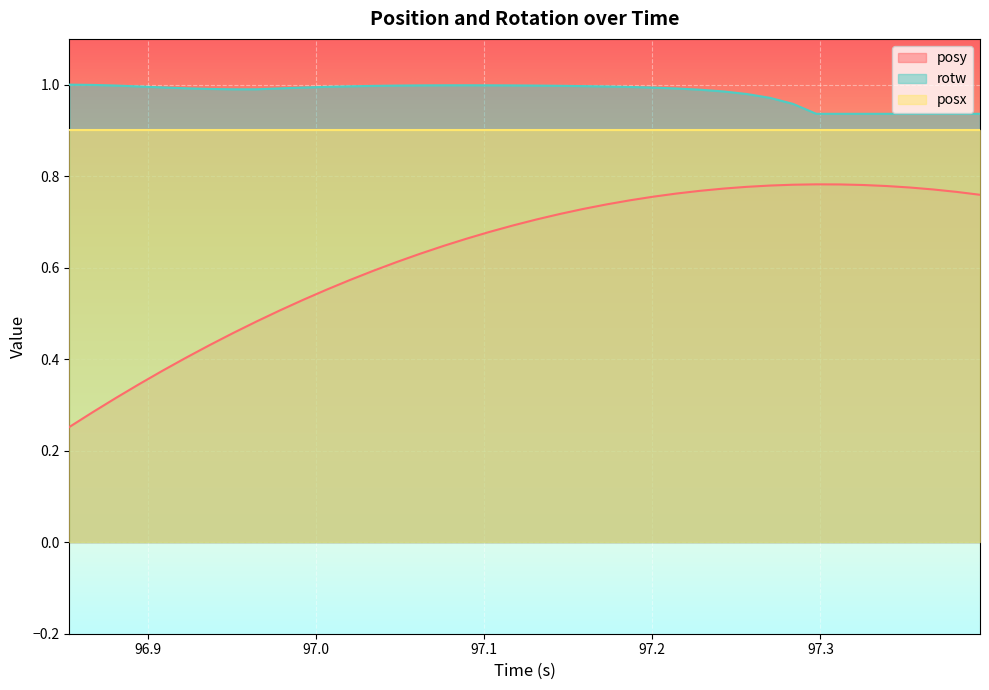

True or false: posy and rotw intersect in this chart.

False